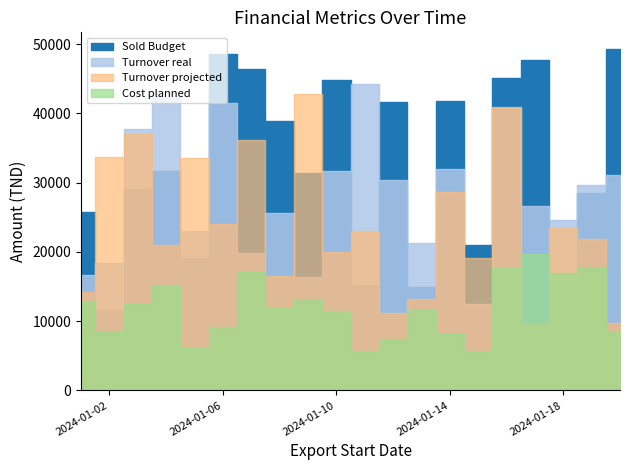

Does the chart display data point markers on the line(s)?

No